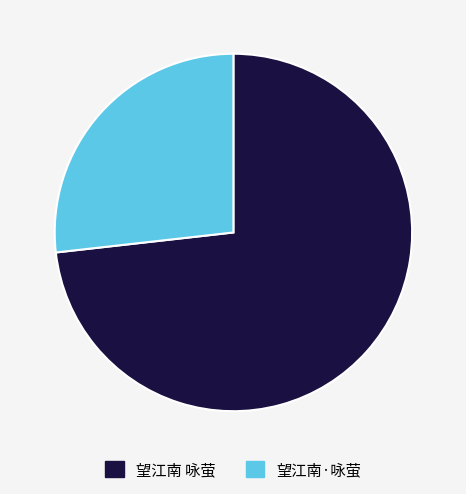

True or false: 望江南 咏萤 accounts for 66% of the total.

False